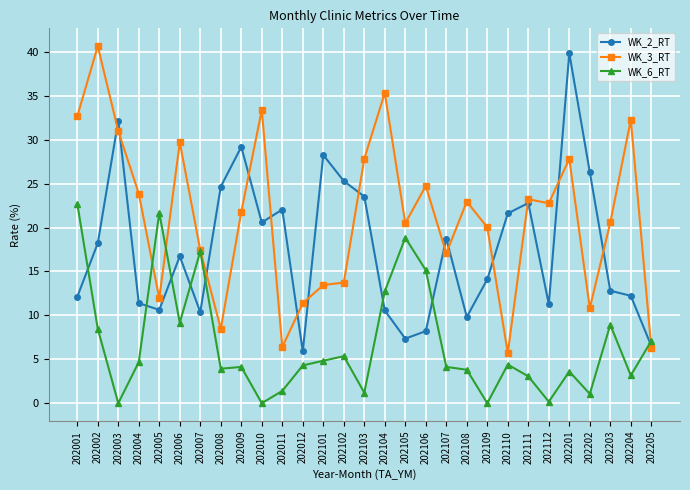

Rank the series at 202011 from lowest to highest value.

WK_6_RT, WK_3_RT, WK_2_RT